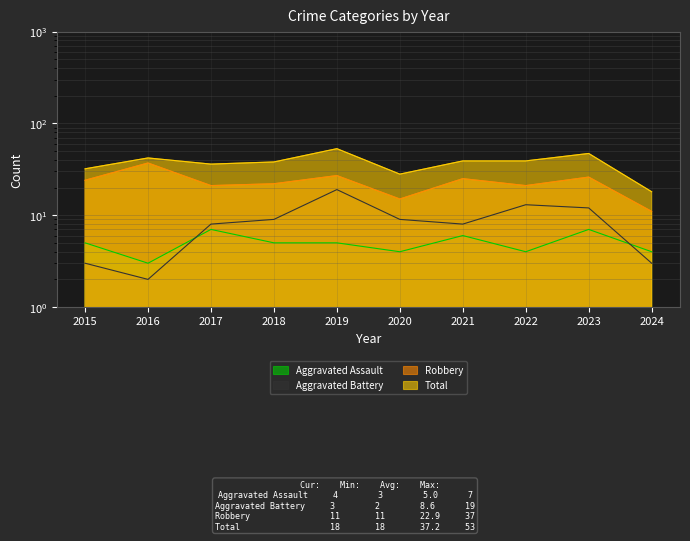

Which series has the largest total across all categories?

Total